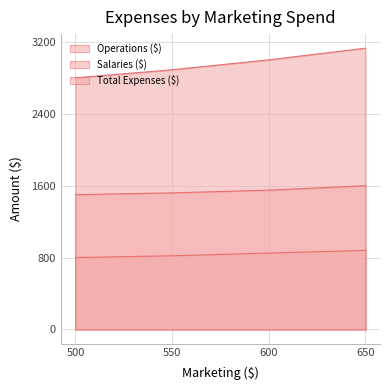

True or false: Total Expenses ($) and Salaries ($) intersect in this chart.

False